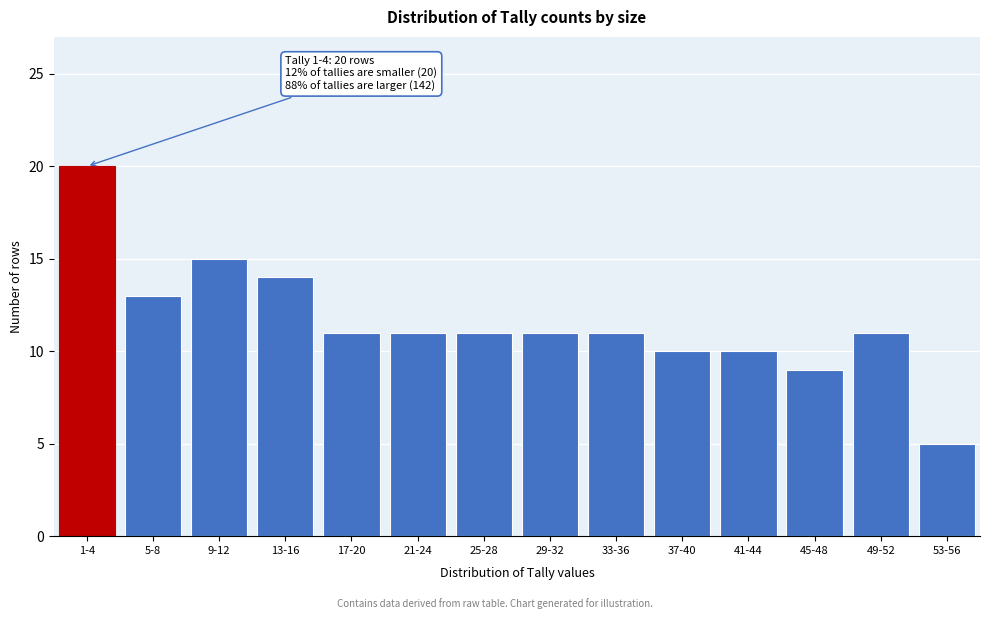

Reading left to right, what are all the values shown in this chart?

20	13	15	14	11	11	11	11	11	10	10	9	11	5